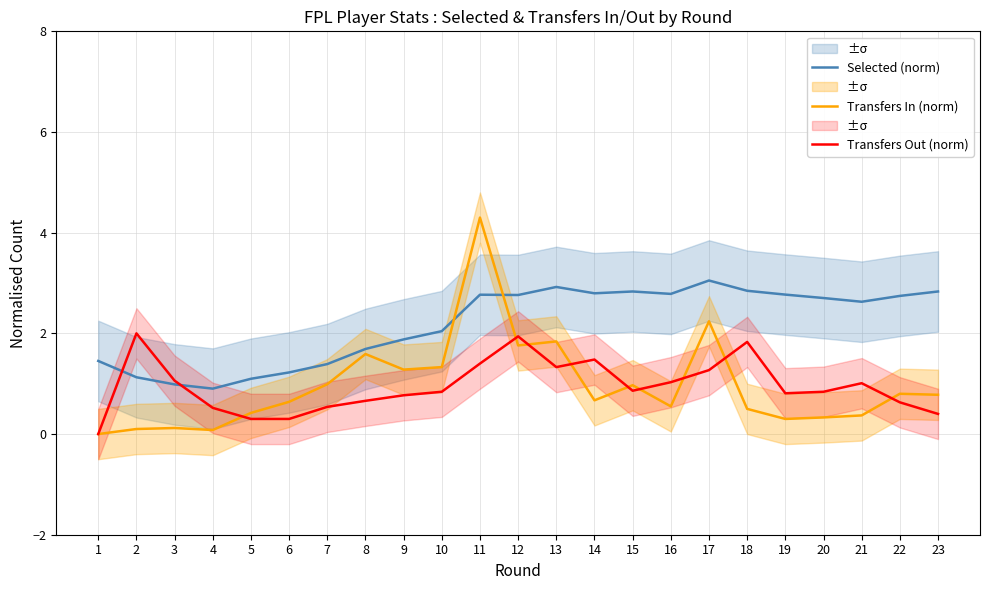

What is the average value of the Transfers In (norm) series?

1.0